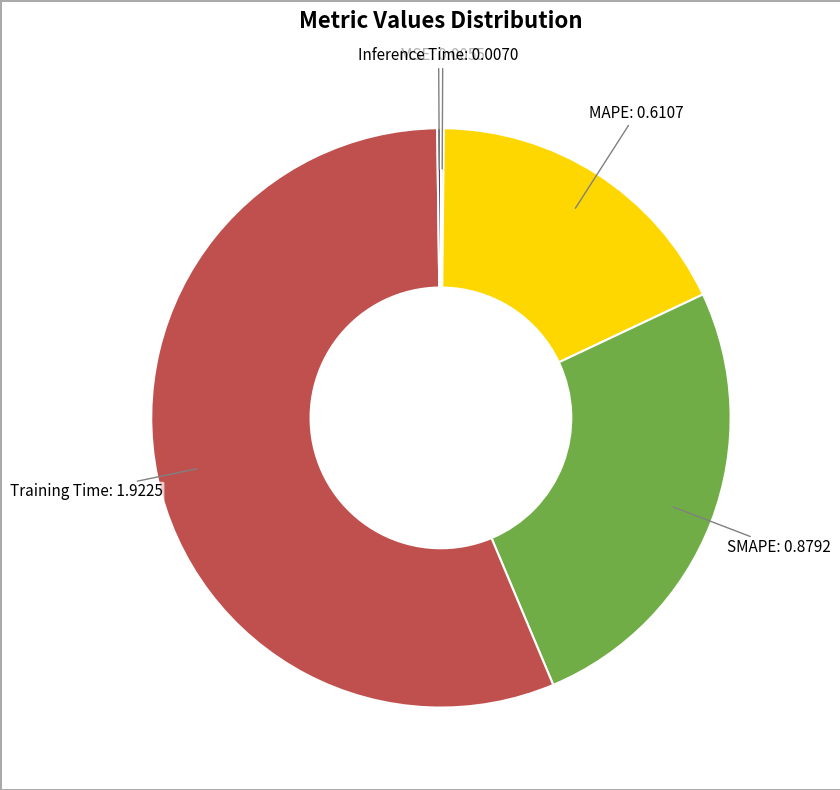

Does any single category account for the majority?

Yes